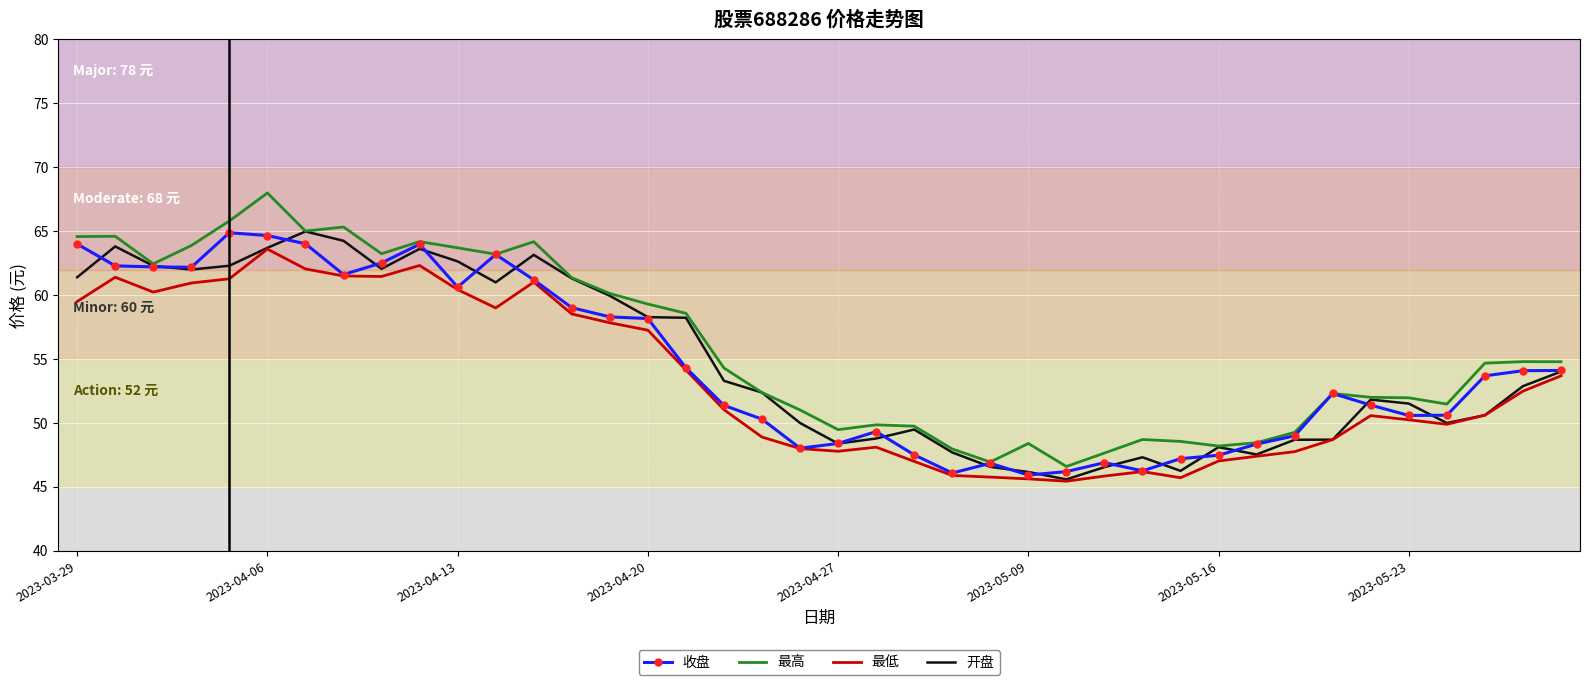

How many series are shown in this chart?

4